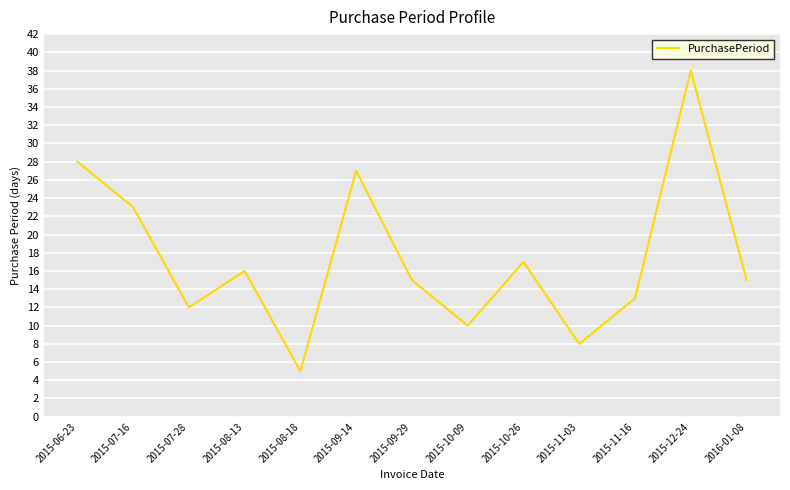

Is this an area chart (filled region under the line)?

No